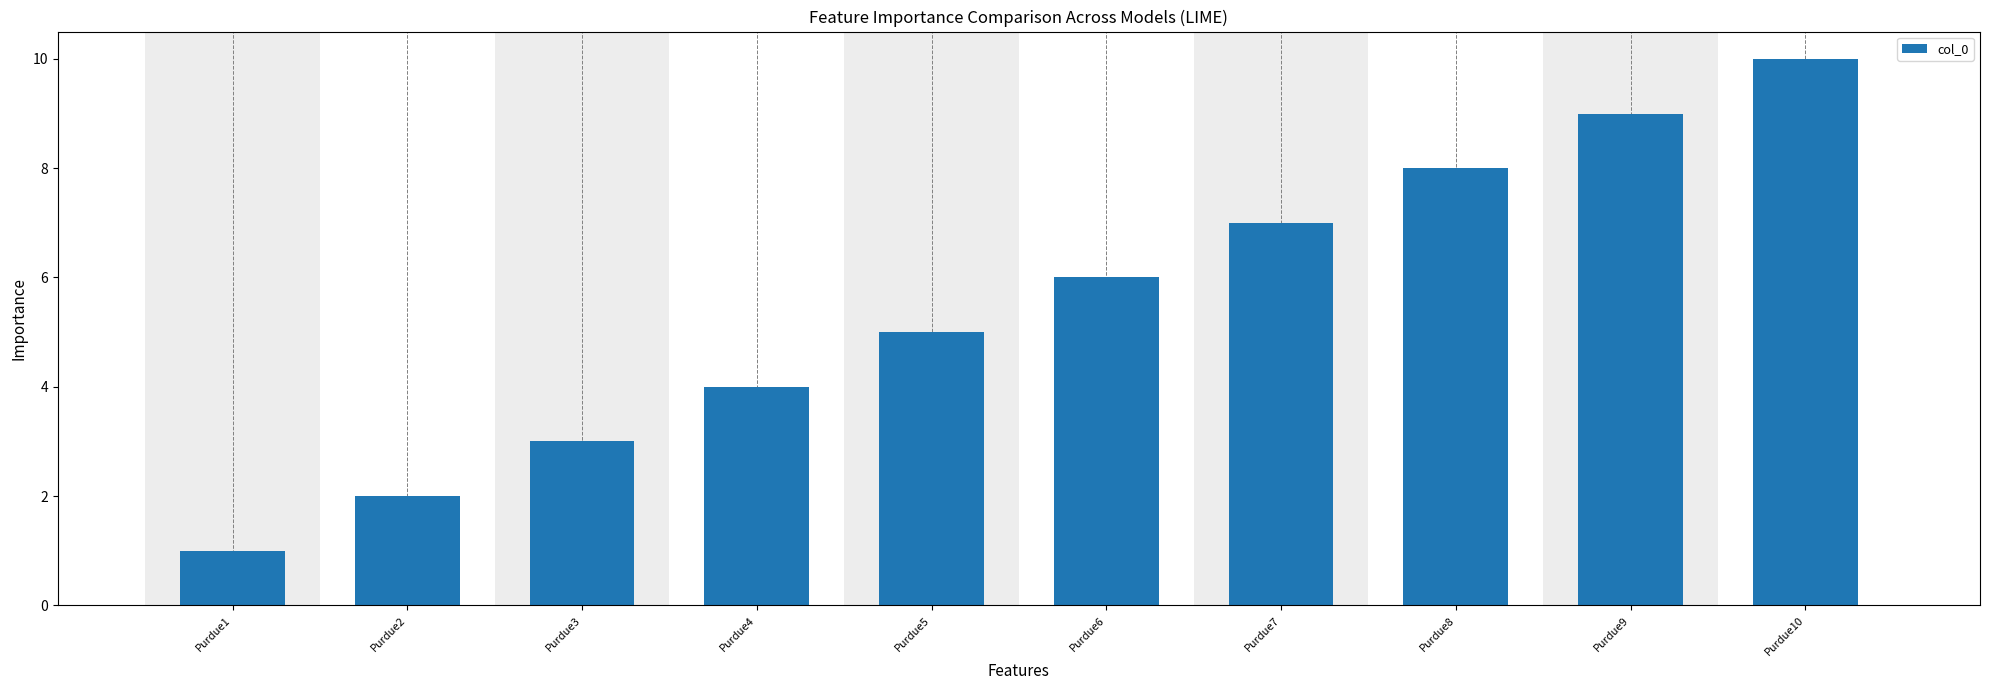

What is the change in value from Purdue4 to Purdue9?

+5